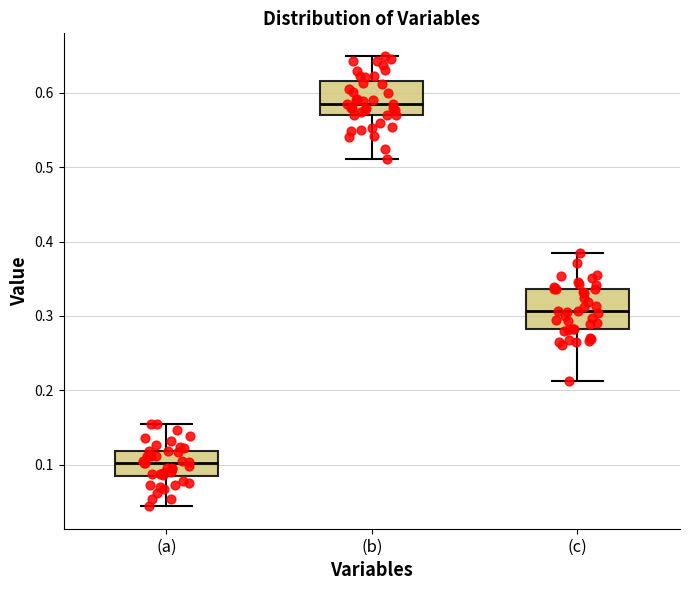

Where is the lower edge of the box for (c) on the y-axis? The values are not printed on the chart, so give them approximately, as read against the axis.

0.28